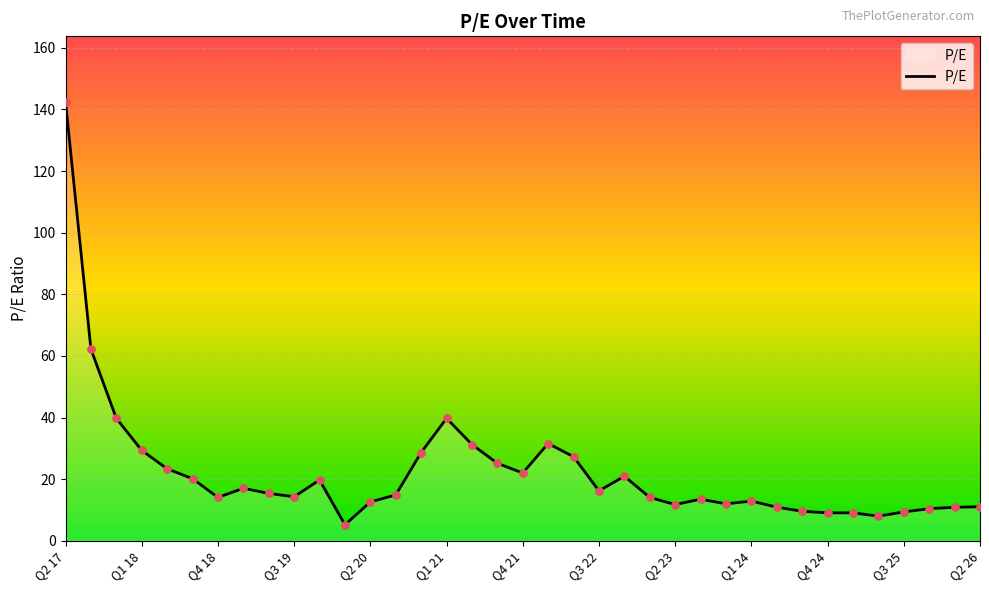

What is the maximum value shown in the chart?

142.4